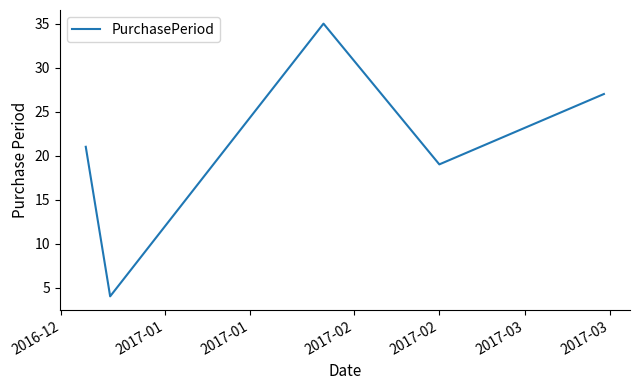

True or false: the data has more than 1 interior local peaks.

False